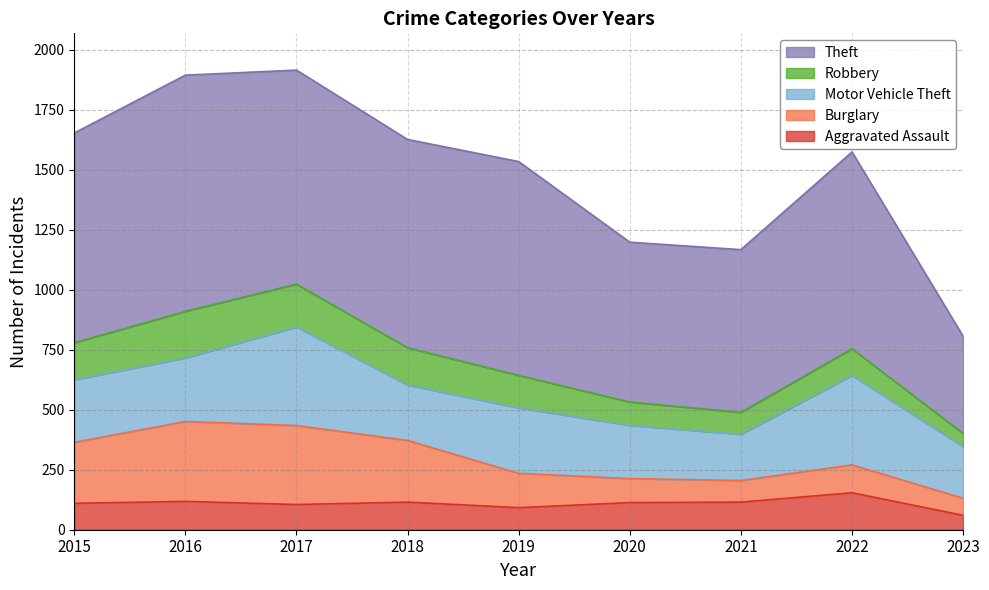

What is the maximum value for Motor Vehicle Theft?

411